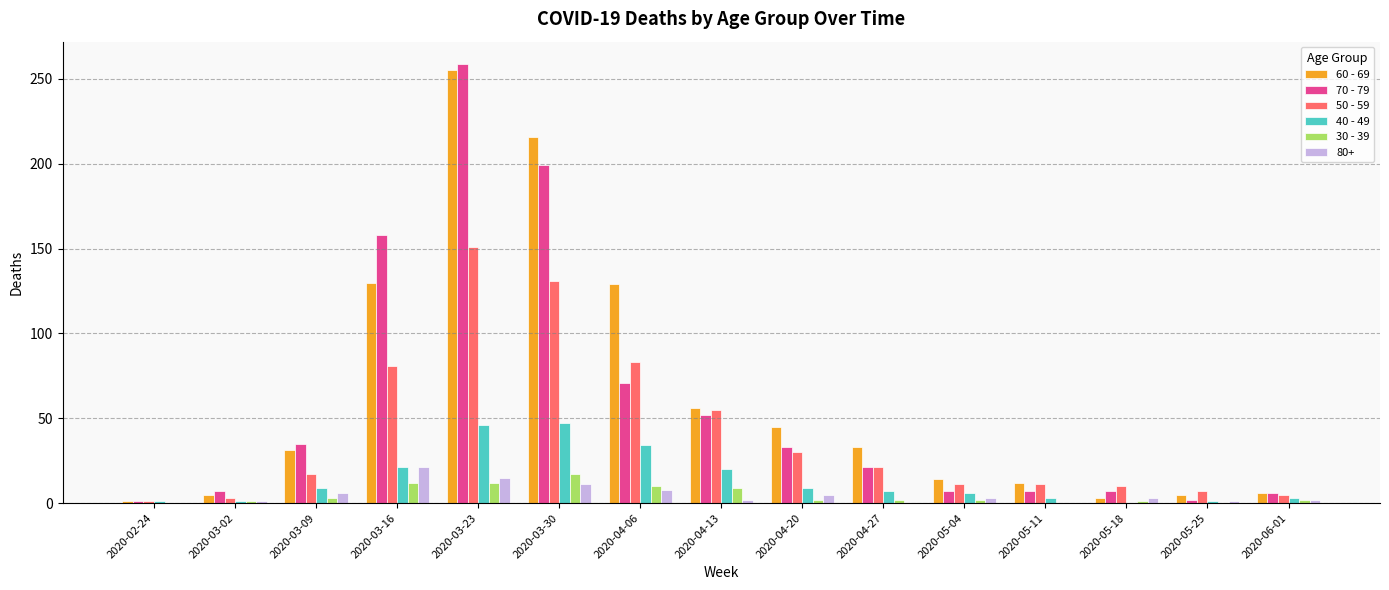

Where is 70 - 79 nearest to the value 130?

2020-03-16